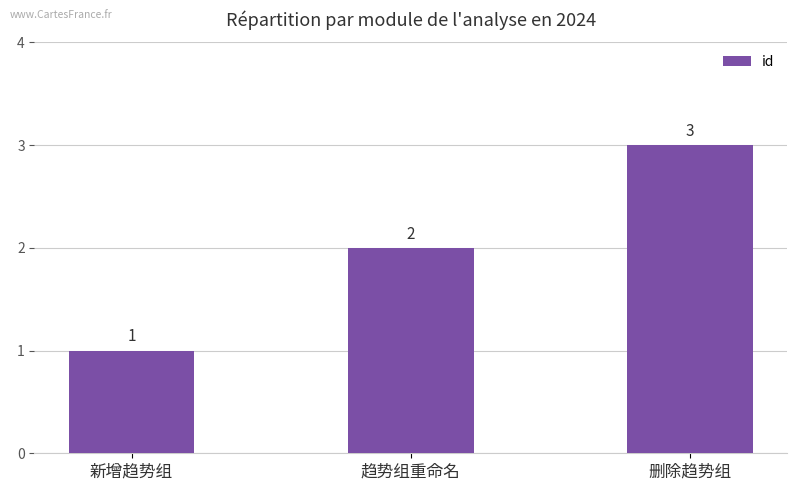

List the labels in order of value, smallest first.

新增趋势组, 趋势组重命名, 删除趋势组